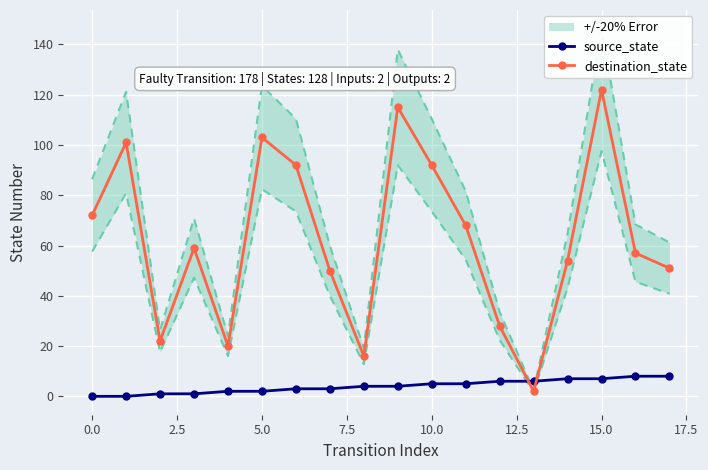

At how many categories does at least one series exceed 75?

6